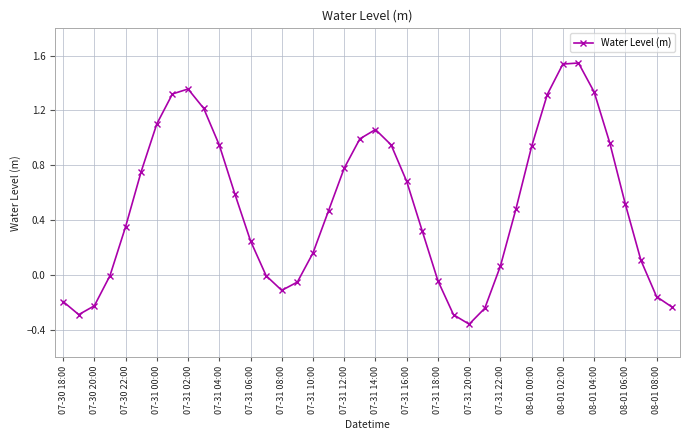

Count the number of data series in this chart.

1